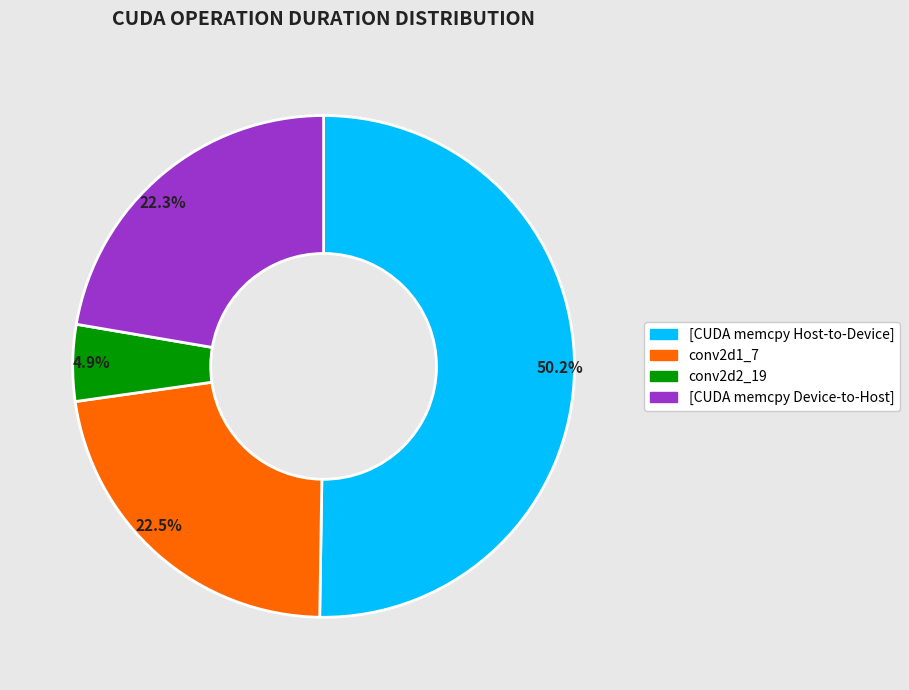

What percentage is NOT represented by conv2d1_7?

77.5%